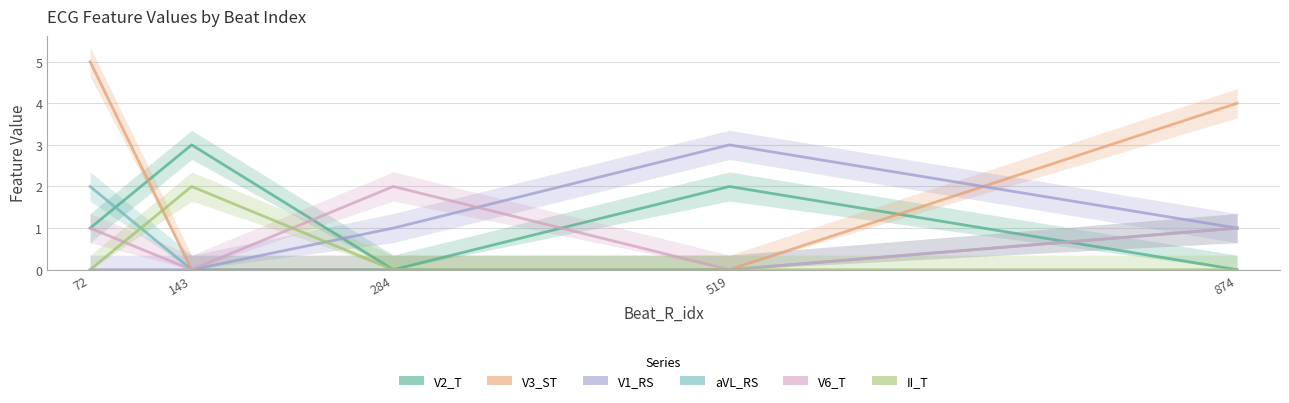

What are all the series names shown in the legend?

V2_T, V3_ST, V1_RS, aVL_RS, V6_T, II_T